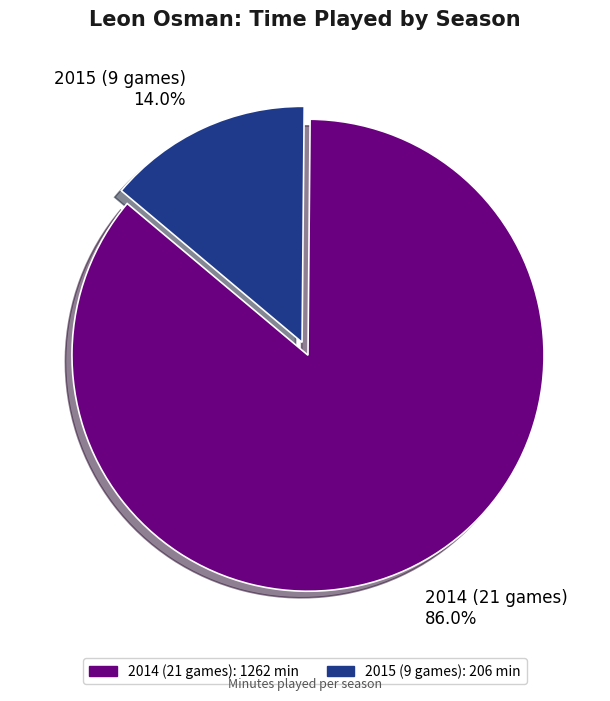

What percentage is the 2015 (9 games) slice, to the nearest percent?

14%